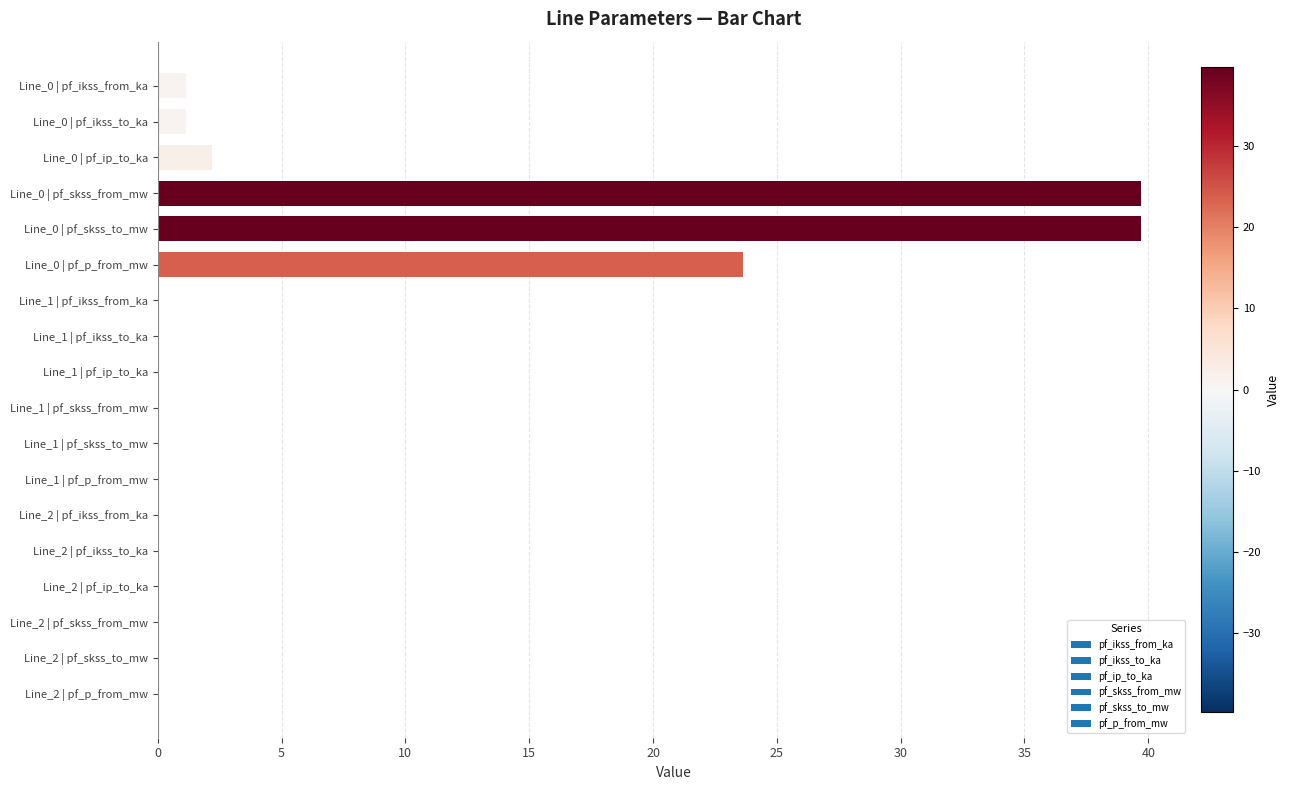

What is the sum of all values?

107.5